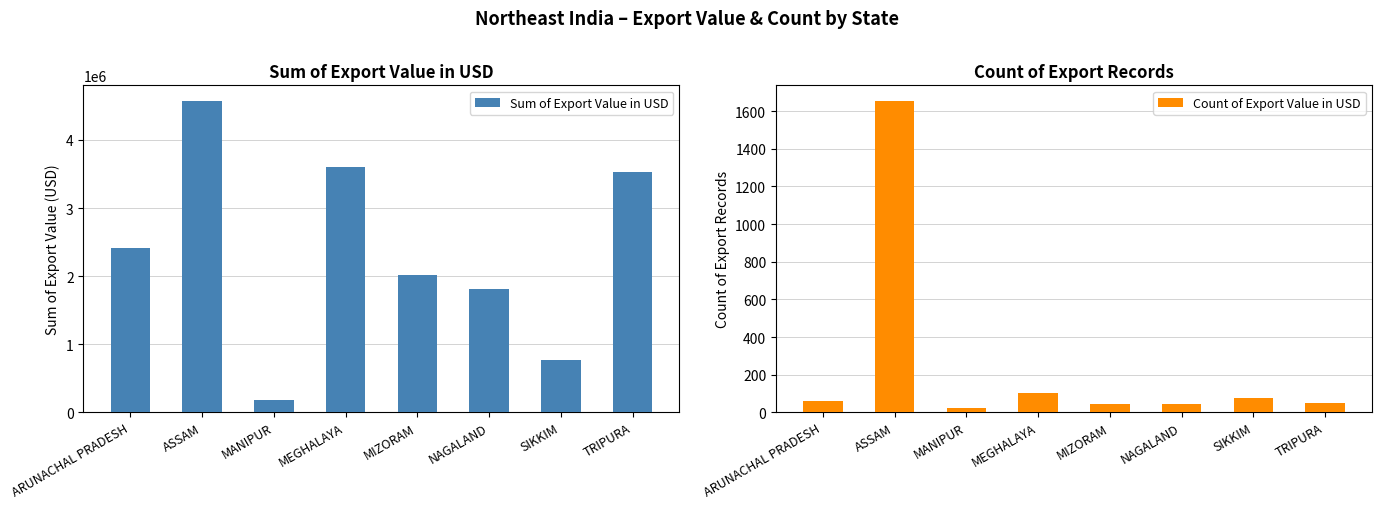

At which category is the sum across all series the highest?

ASSAM